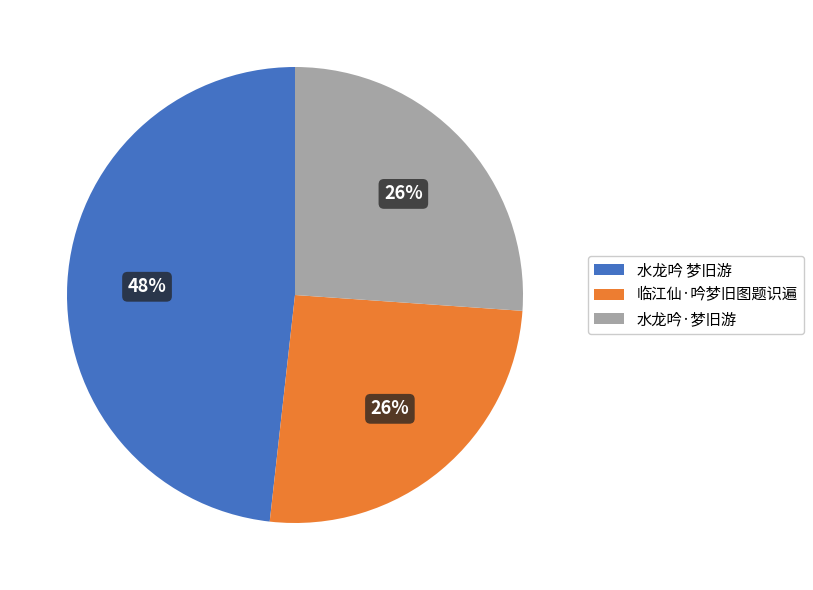

Is it true that 水龙吟·梦旧游 is 36% of the pie?

False